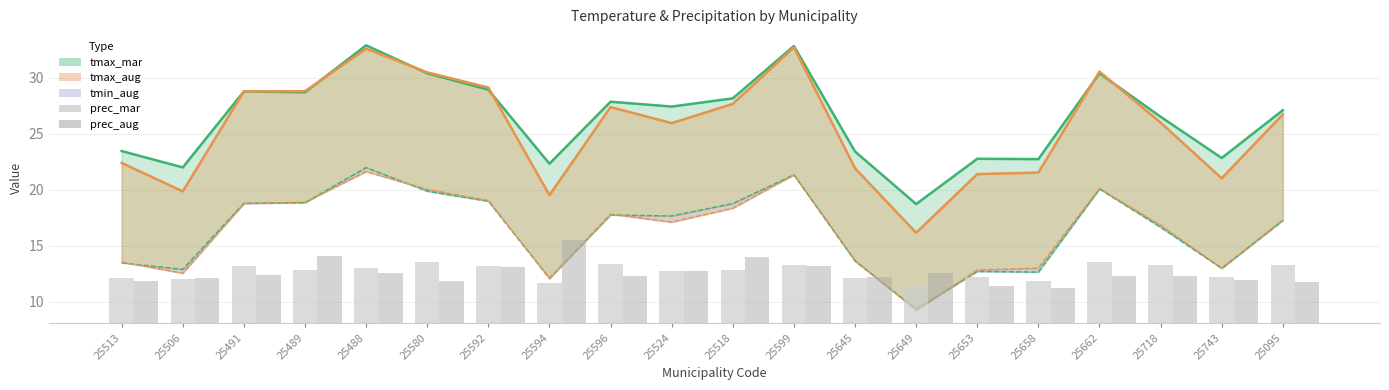

How many values in the prec_aug series exceed 116?

10